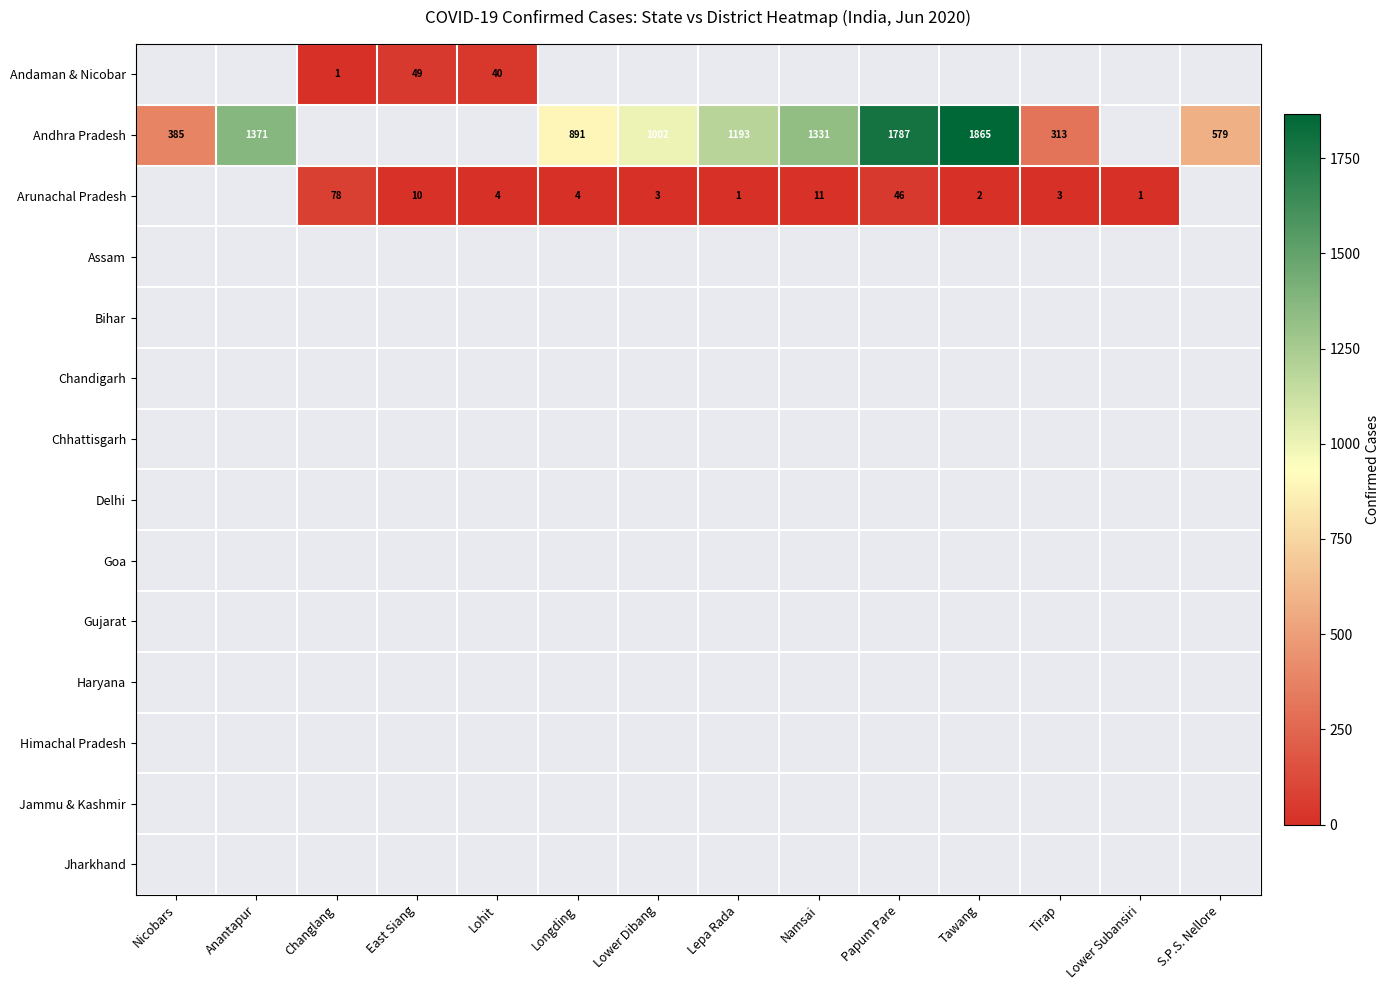

True or false: Arunachal Pradesh has a value of 0 at Nicobars.

True